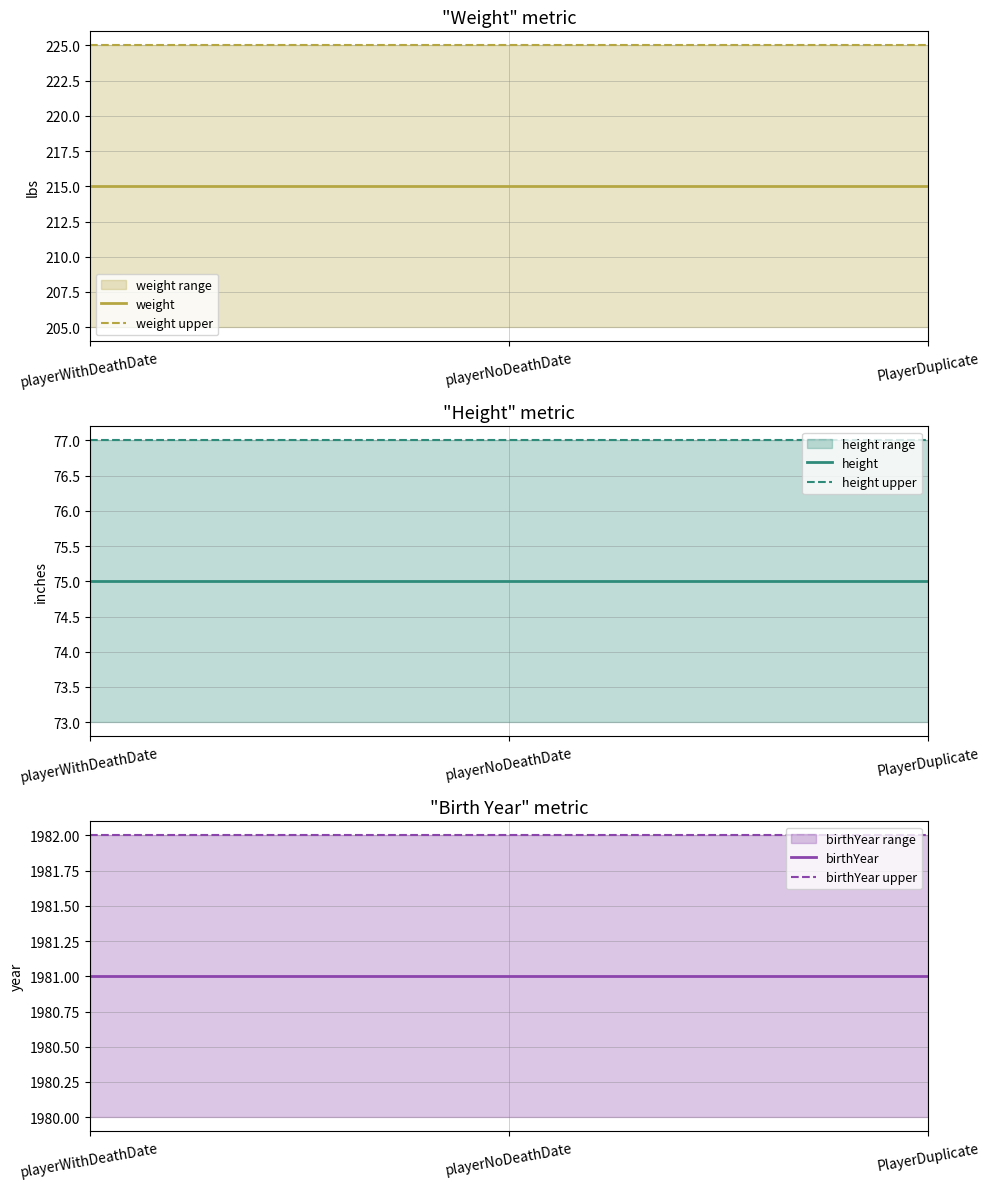

The value of birthYear upper at playerNoDeathDate is 3480. True or false?

False